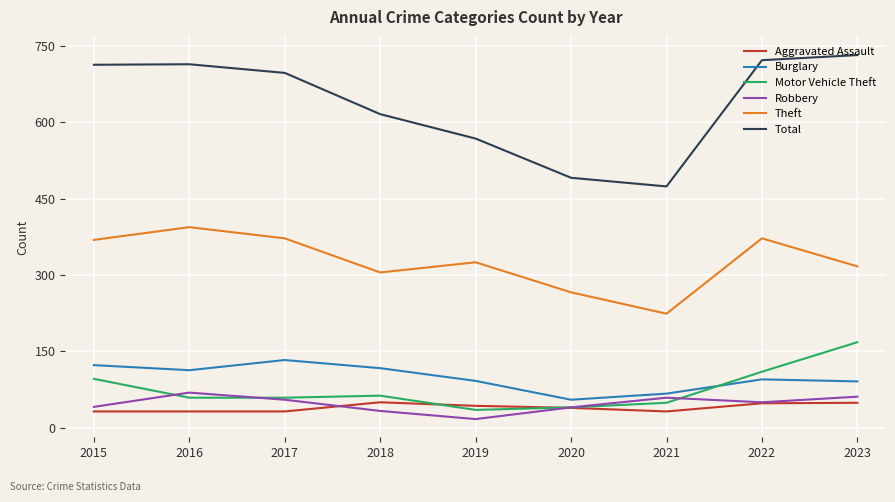

Rank the series by their maximum value, from highest to lowest.

Total, Theft, Motor Vehicle Theft, Burglary, Robbery, Aggravated Assault